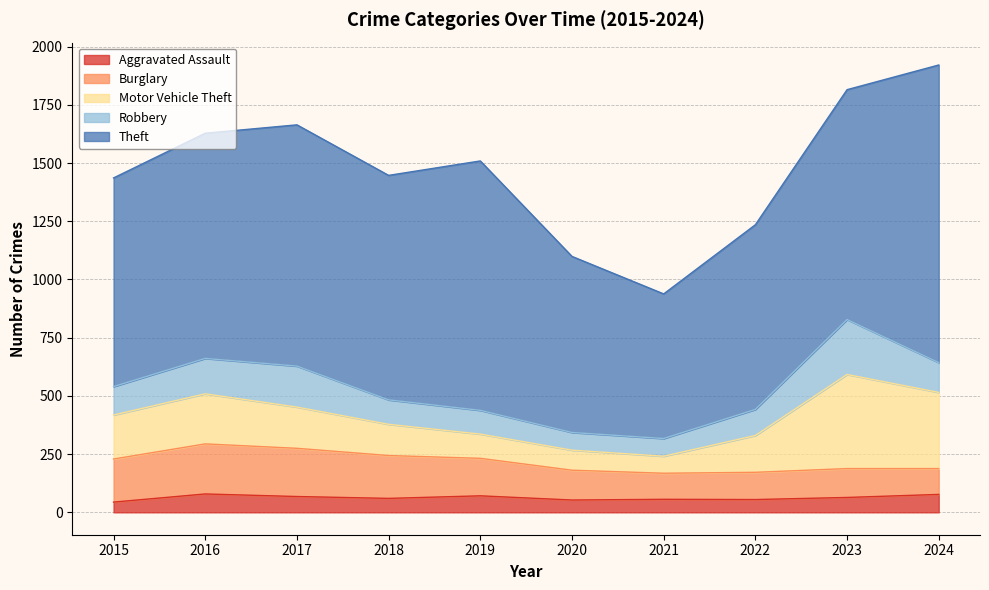

Read the Aggravated Assault value at 2021.

56